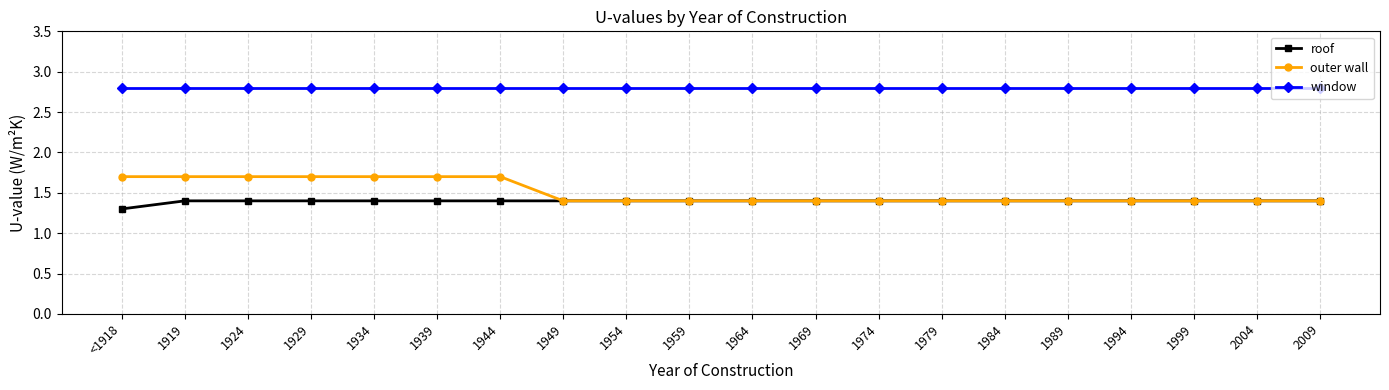

What is the average value of the roof series?

1.4